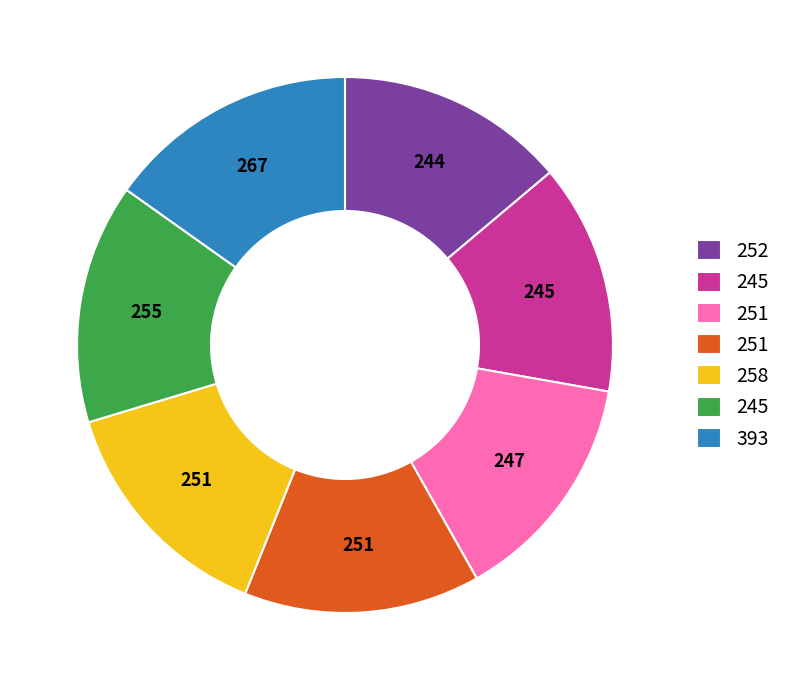

Is there a majority slice in this chart?

No